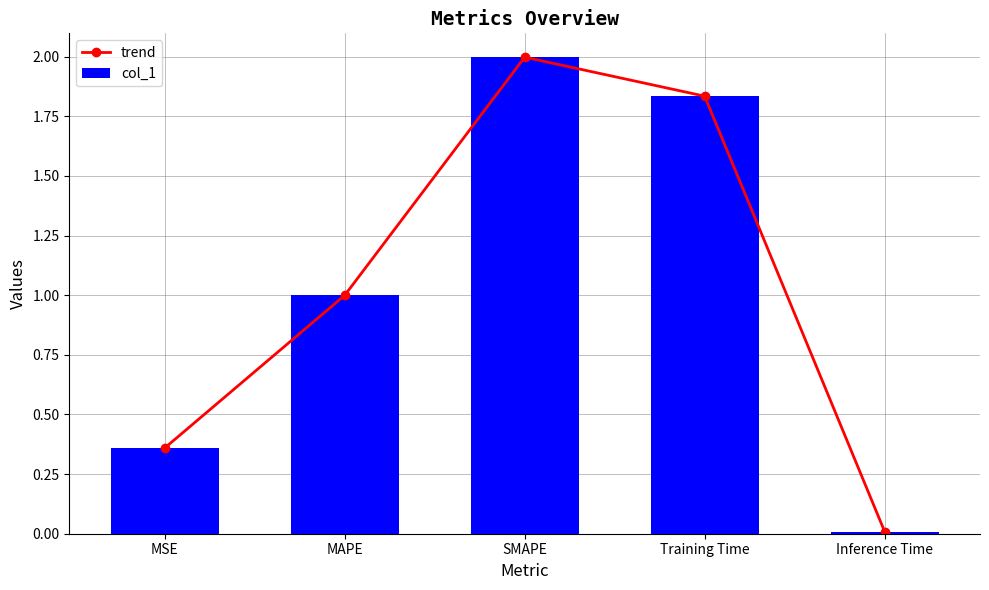

What is the label of the 2nd bar from the right?

Training Time